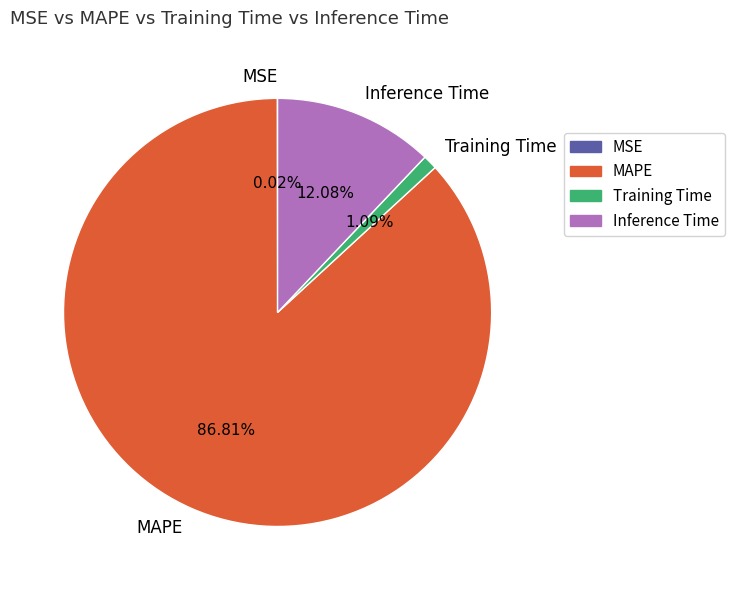

Is MAPE the majority of the pie?

Yes